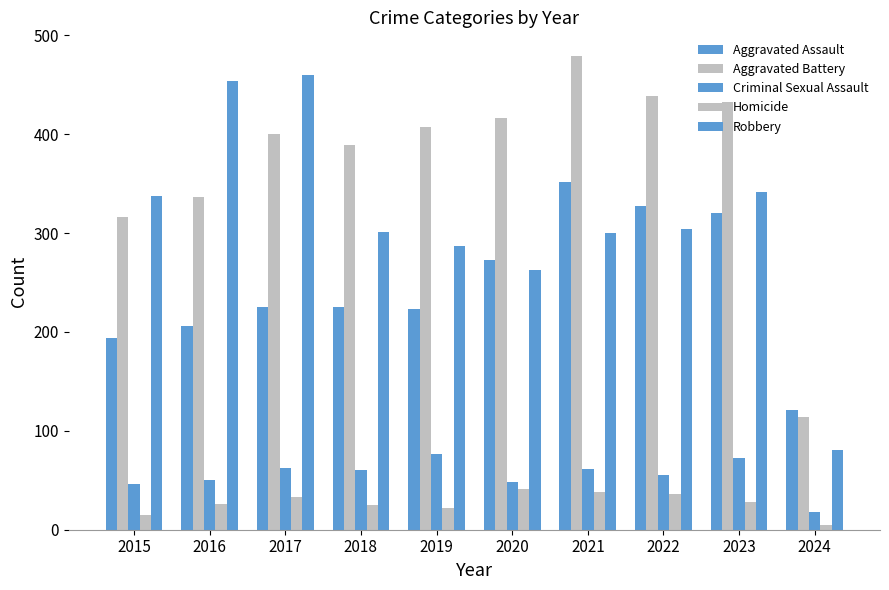

Rank the series at 2016 from lowest to highest value.

Homicide, Criminal Sexual Assault, Aggravated Assault, Aggravated Battery, Robbery